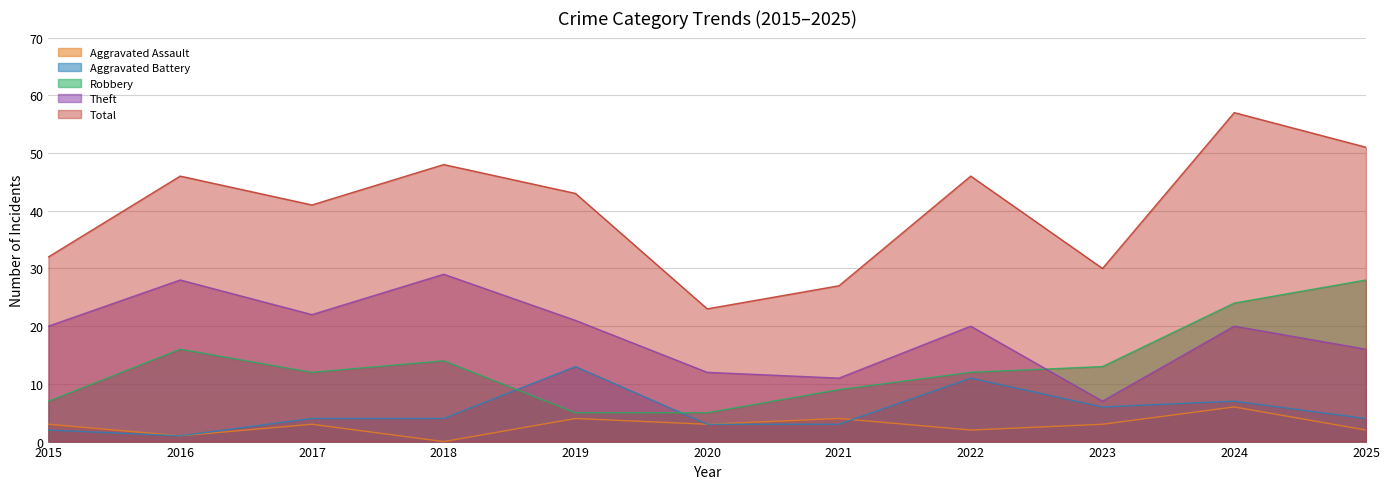

True or false: Aggravated Assault and Robbery cross at least once.

False